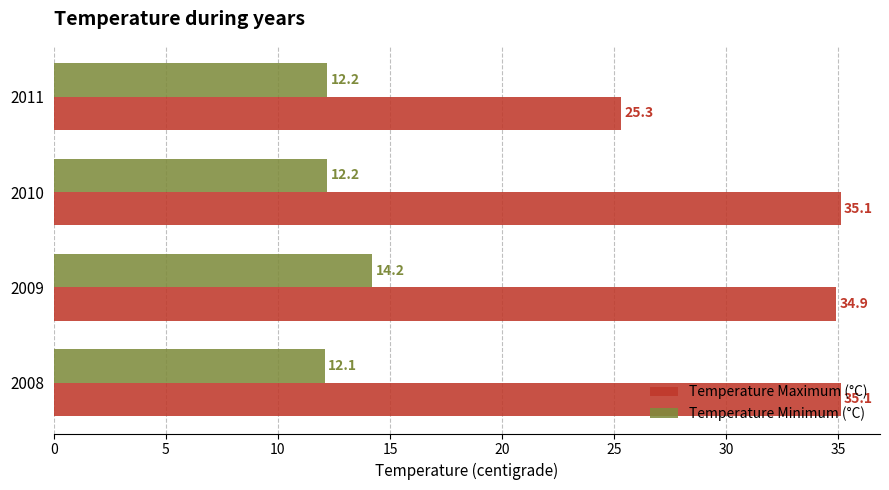

What value does the Temperature Minimum (°C) series have at 2011?

12.2